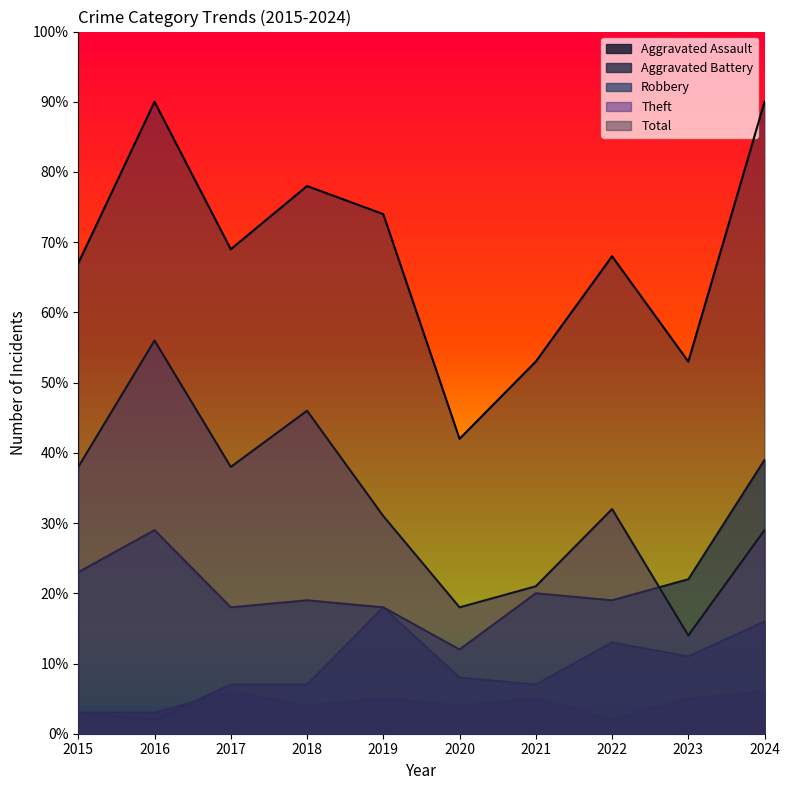

Is the value of Robbery at 2020 greater than the value of Theft at 2022?

No